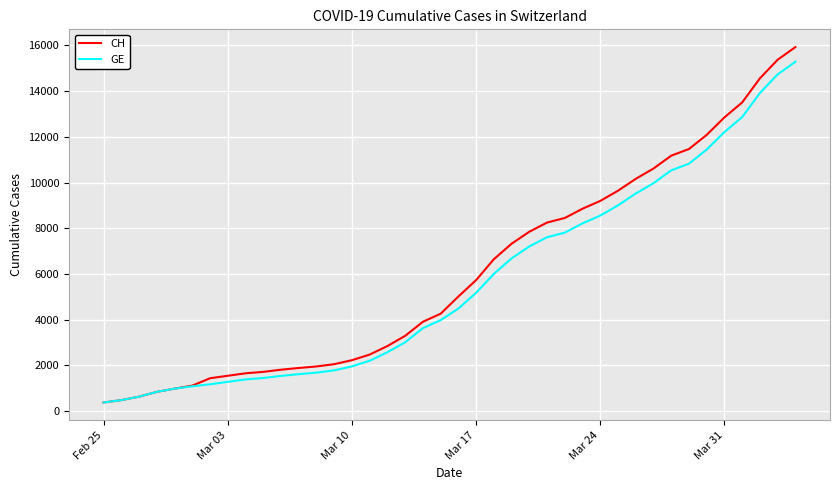

Which series has the largest range (max minus min)?

CH